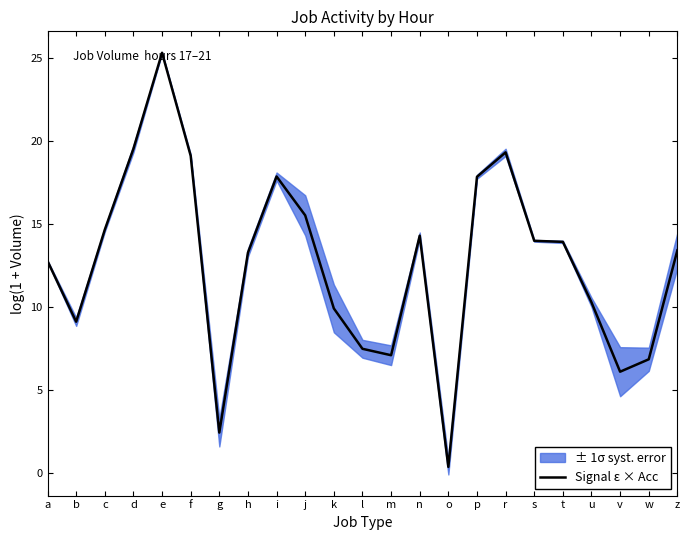

What is the greatest value displayed?

25.3